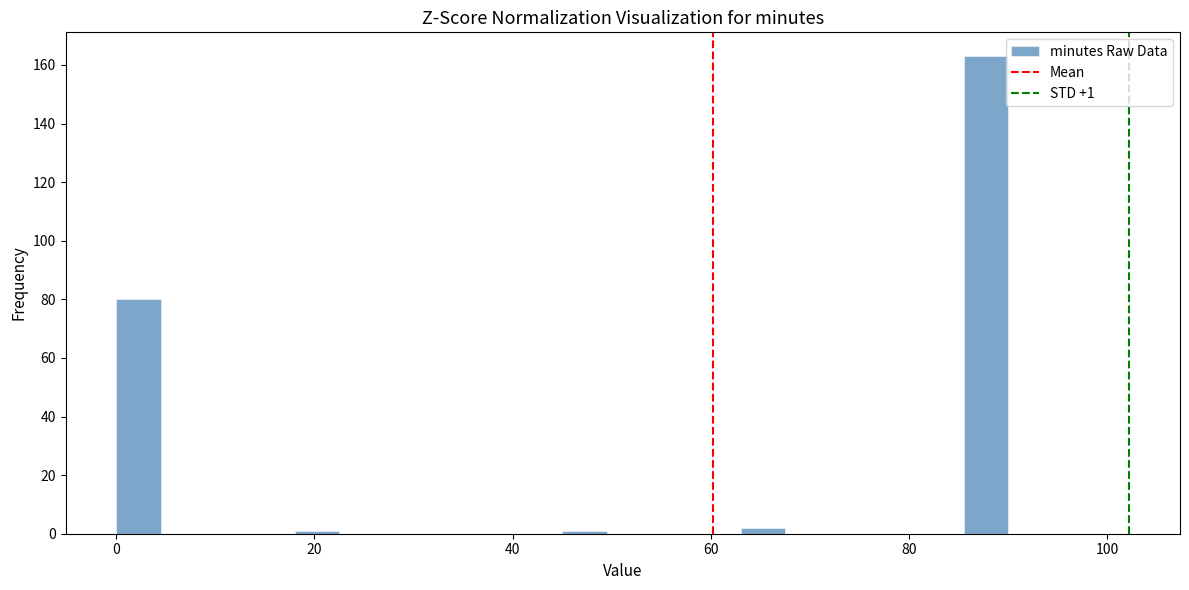

Around what value on the x-axis is the tallest bar? Give the approximate position of its centre, as read against the axis.

88